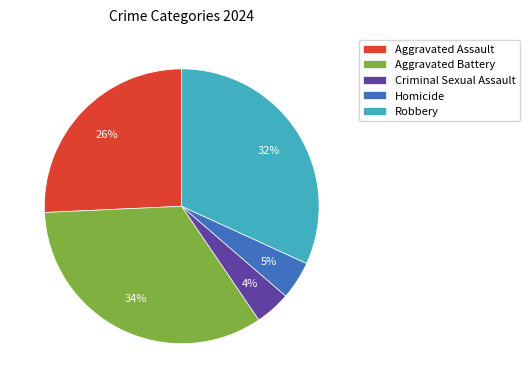

The Aggravated Assault slice represents 18% of the pie. True or false?

False